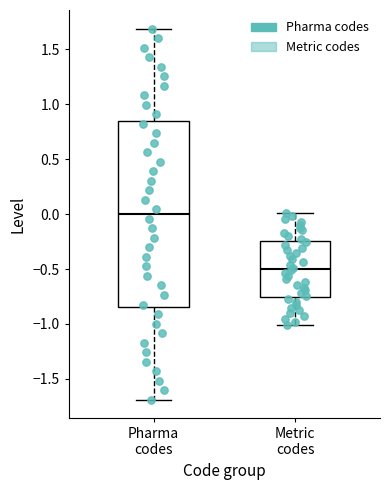

Where is the lower edge of the box for Pharma codes on the y-axis? The values are not printed on the chart, so give them approximately, as read against the axis.

-0.85